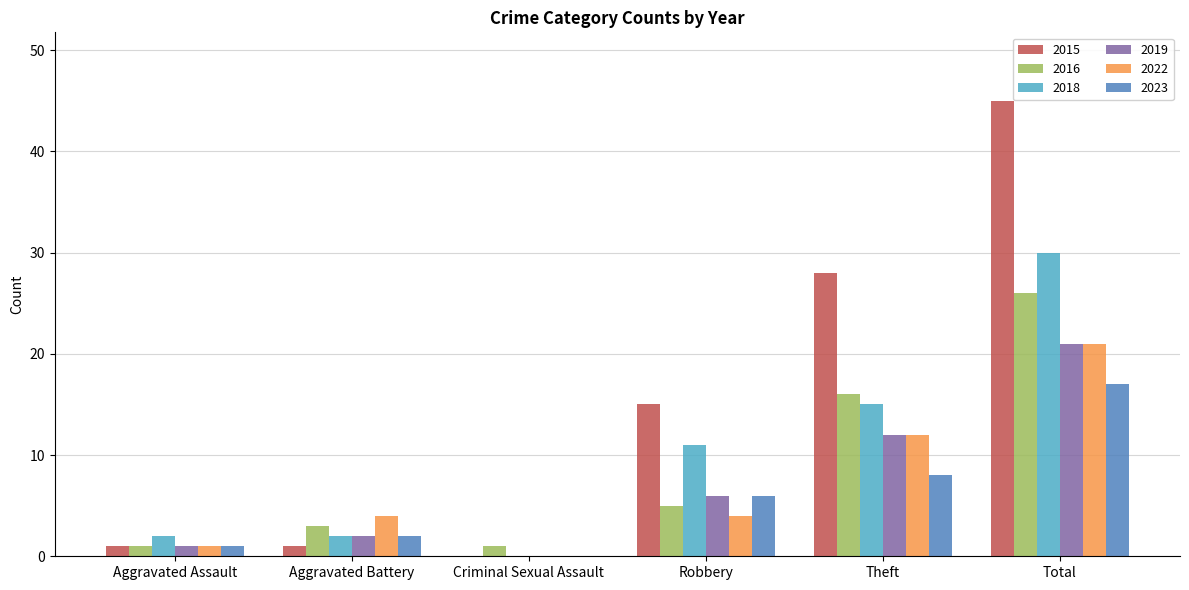

The value of 2022 at Aggravated Battery is 4. True or false?

True